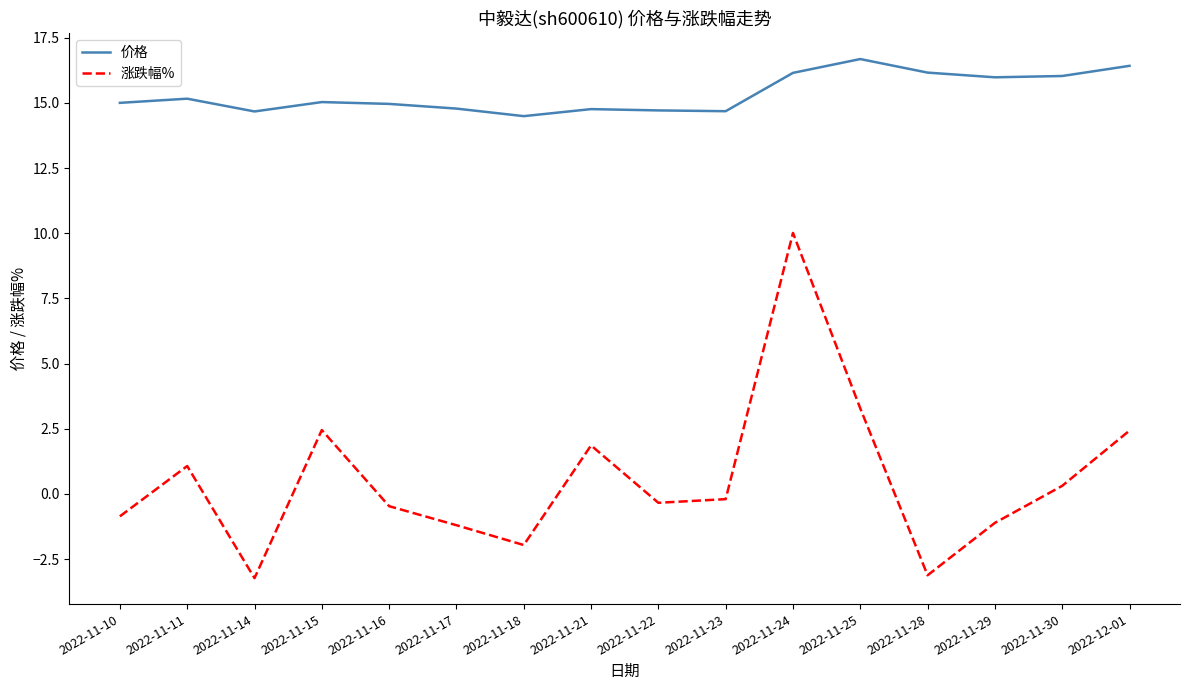

What is the sum of all 涨跌幅% values?

8.9